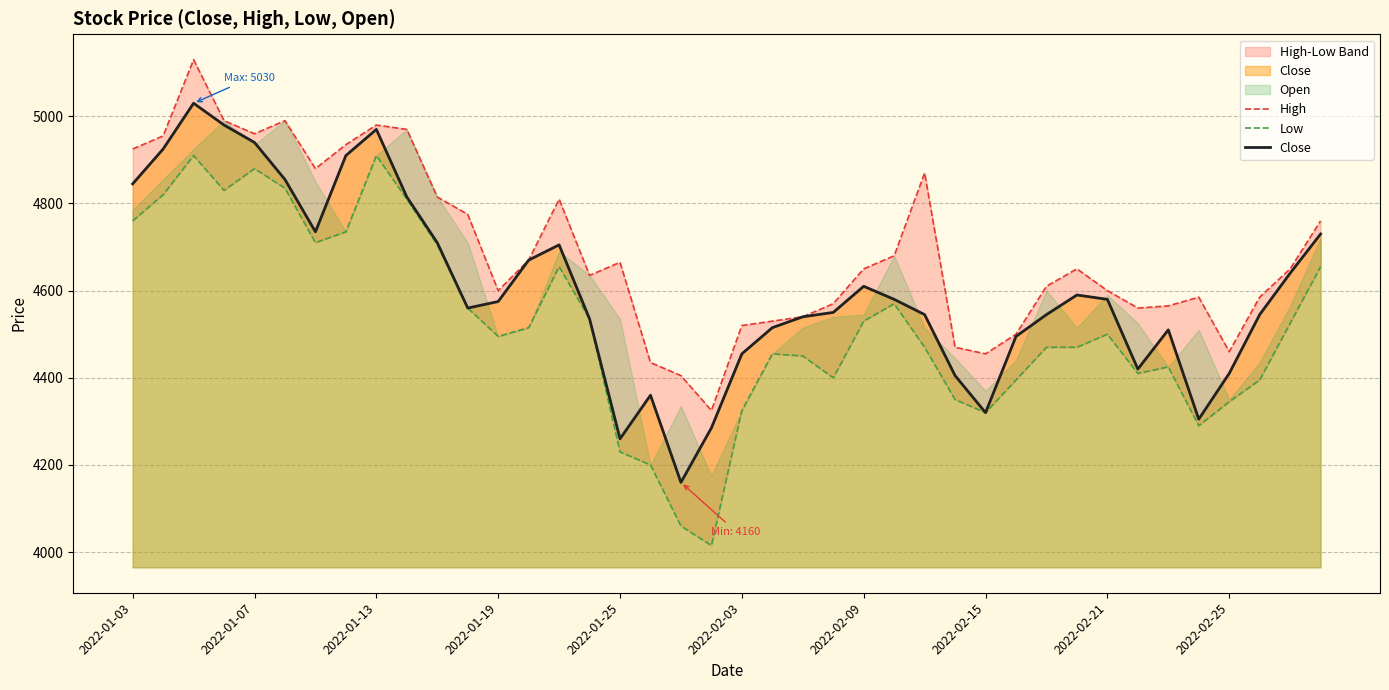

Rank the series at 31 from highest to lowest value.

High, Close, Low